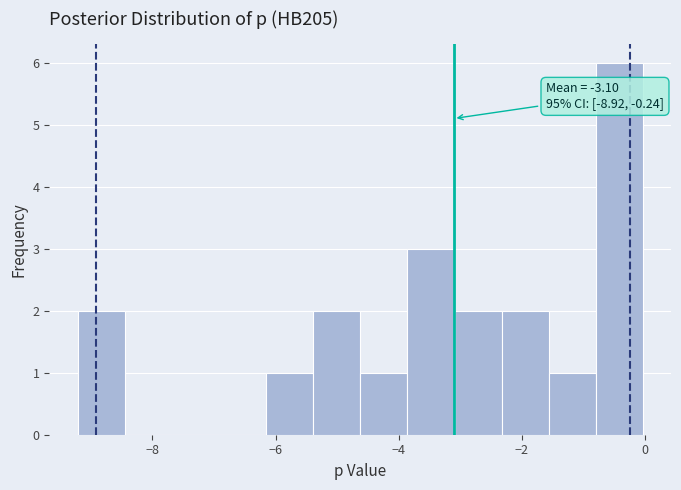

Read against the x-axis, roughly where is the centre of the tallest bar?

-0.4